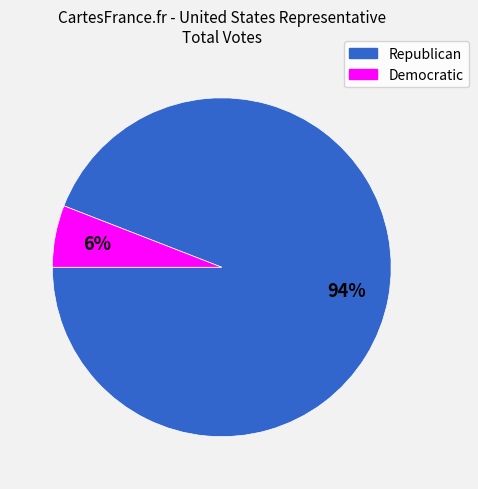

Does Republican account for over 50% of the chart?

Yes